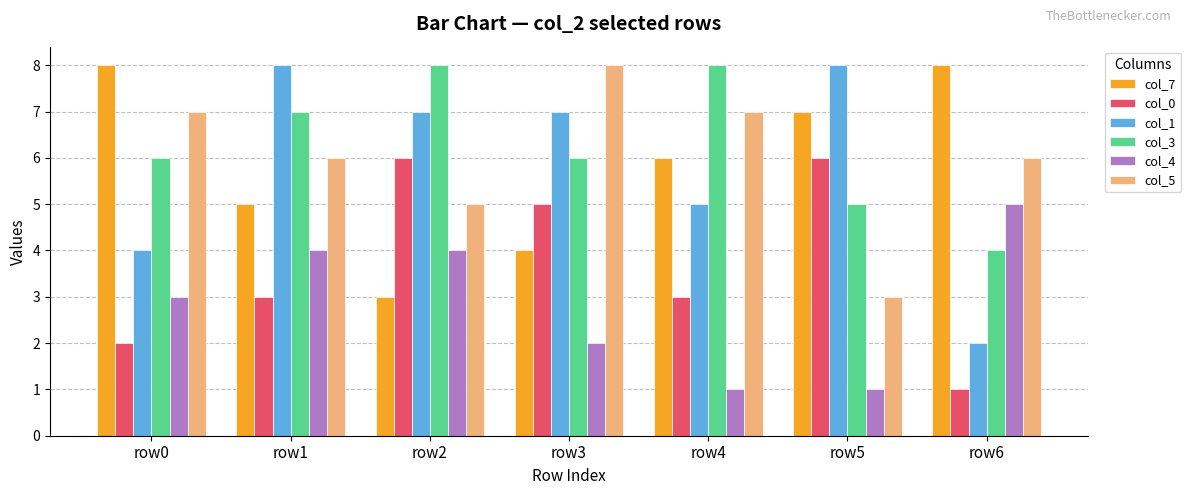

What is the total value across all series at row5?

30